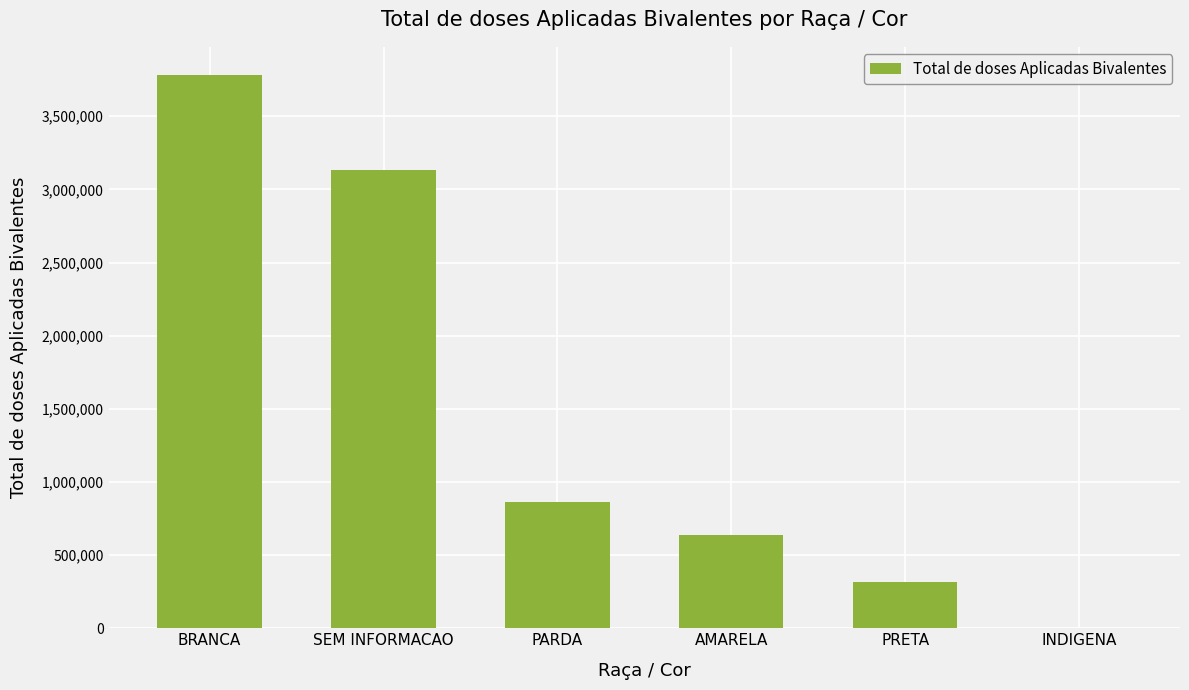

Count the number of categories in the chart.

6